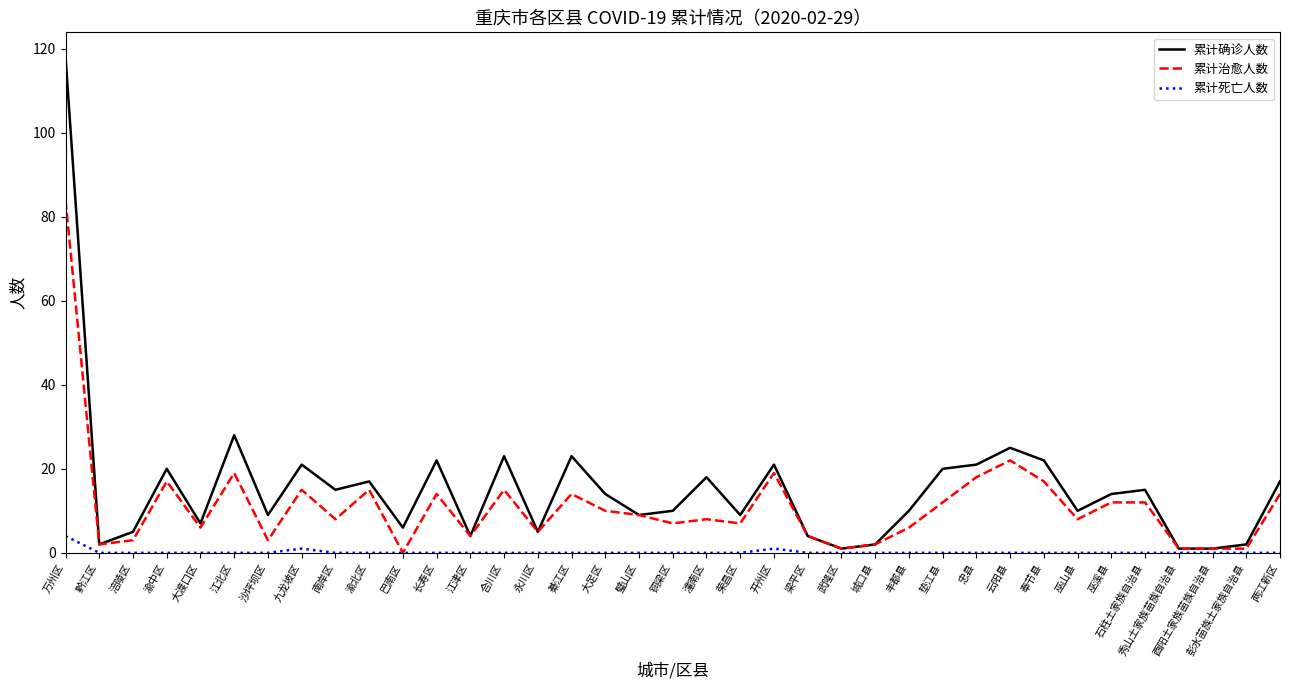

Is the value of 累计确诊人数 at 万州区 greater than the value of 累计治愈人数 at 彭水苗族土家族自治县?

Yes